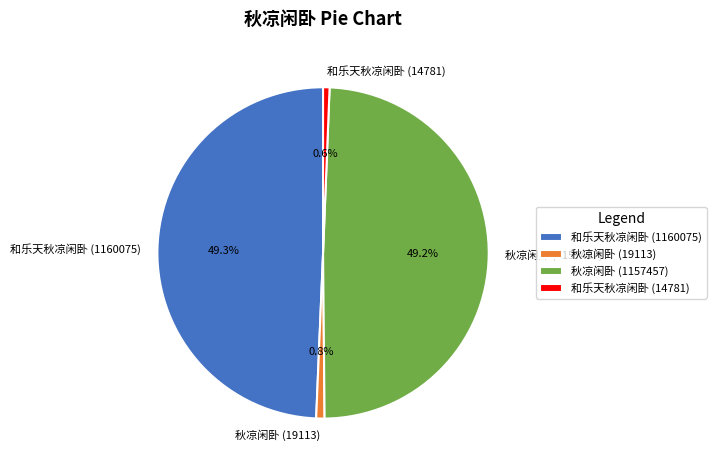

To the nearest percent, what is the average slice percentage?

25%